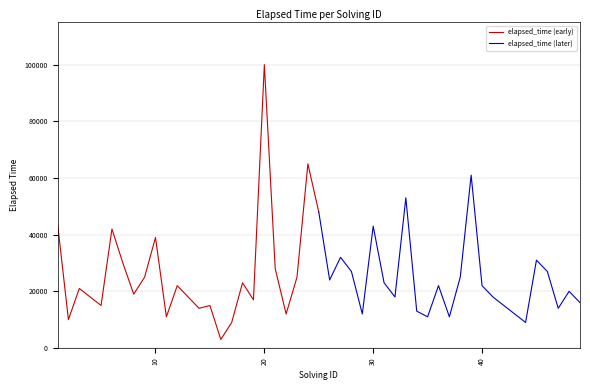

True or false: elapsed_time (early) has more than 1 points higher than both neighbors.

True